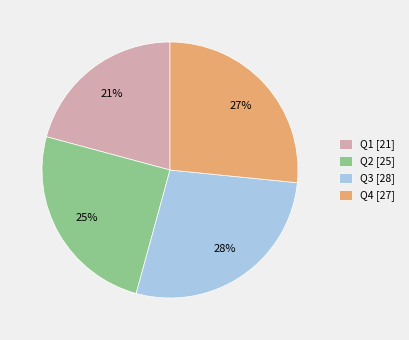

What is the largest slice in the pie chart?

Q3